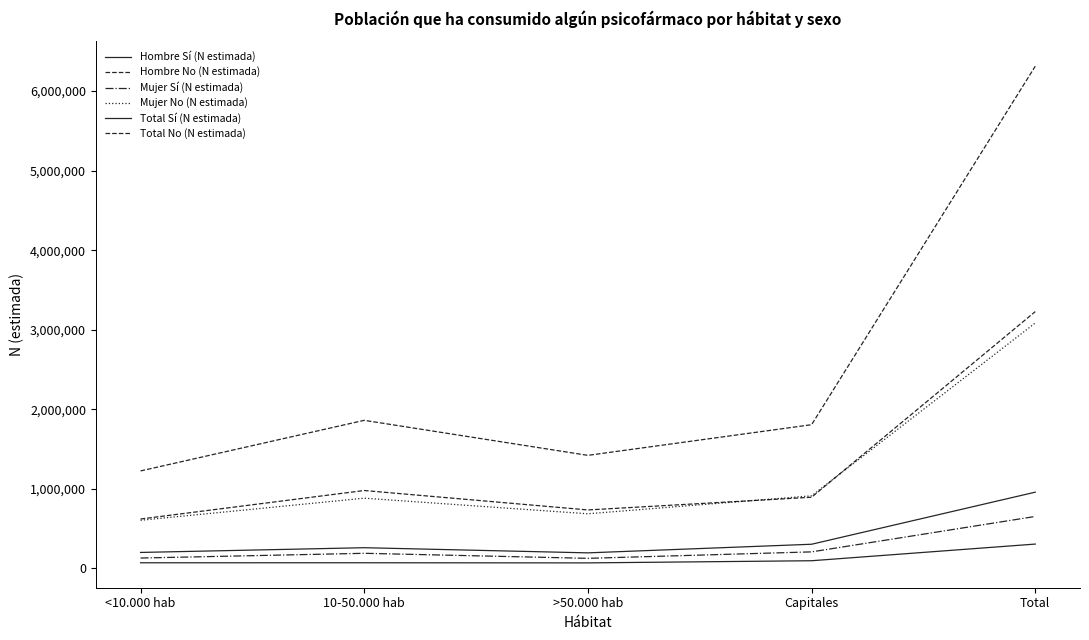

What is the maximum value shown in the chart?

6311933